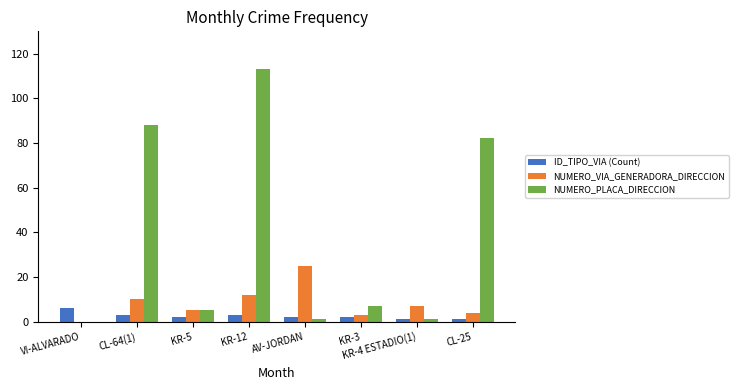

Are the bars grouped side by side (vs. stacked)?

Yes